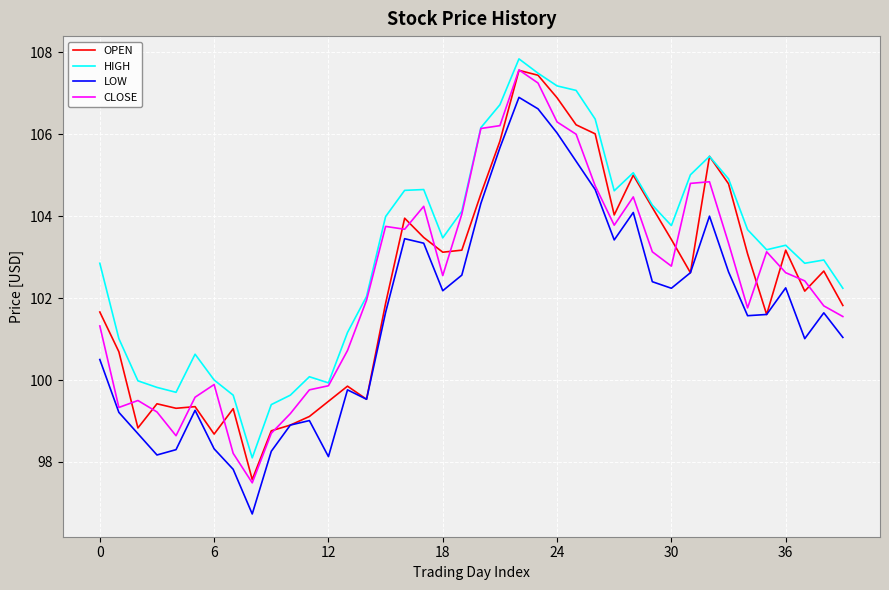

Which series has the widest spread of values?

LOW